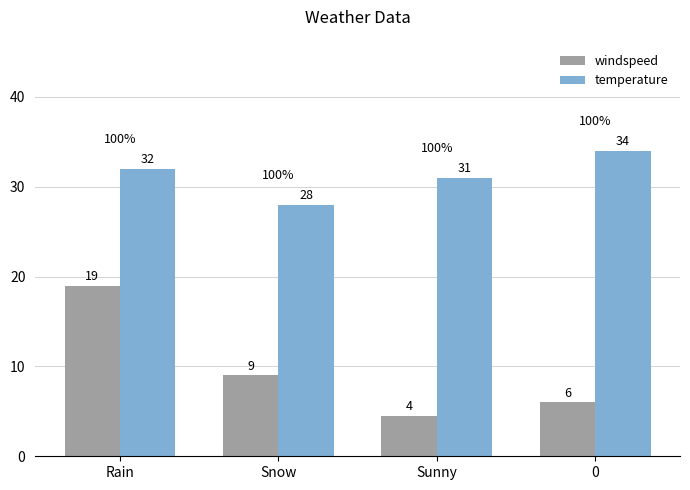

Does the chart contain any negative values?

No